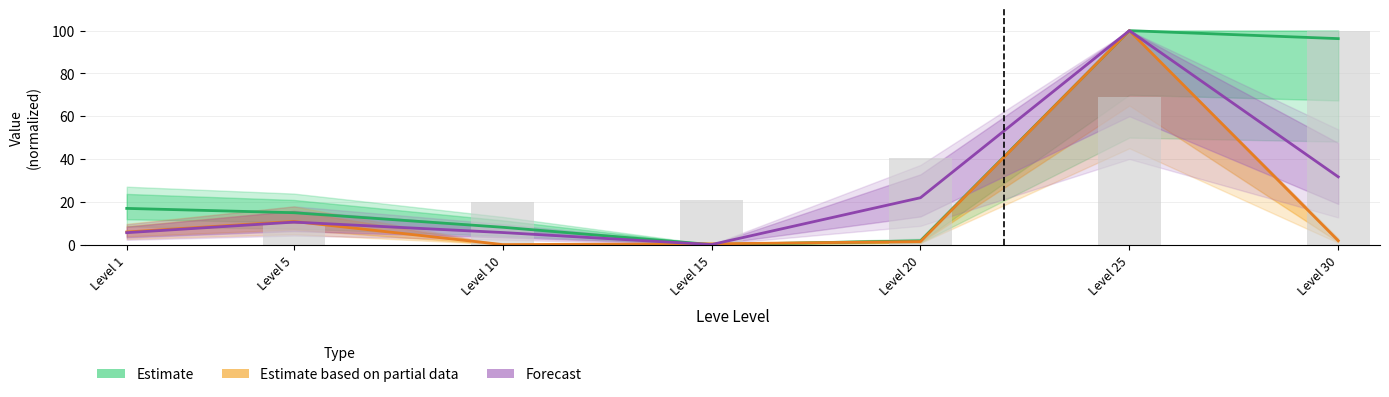

The value of LevePriceHQ at Level 20 is 21.9. True or false?

True